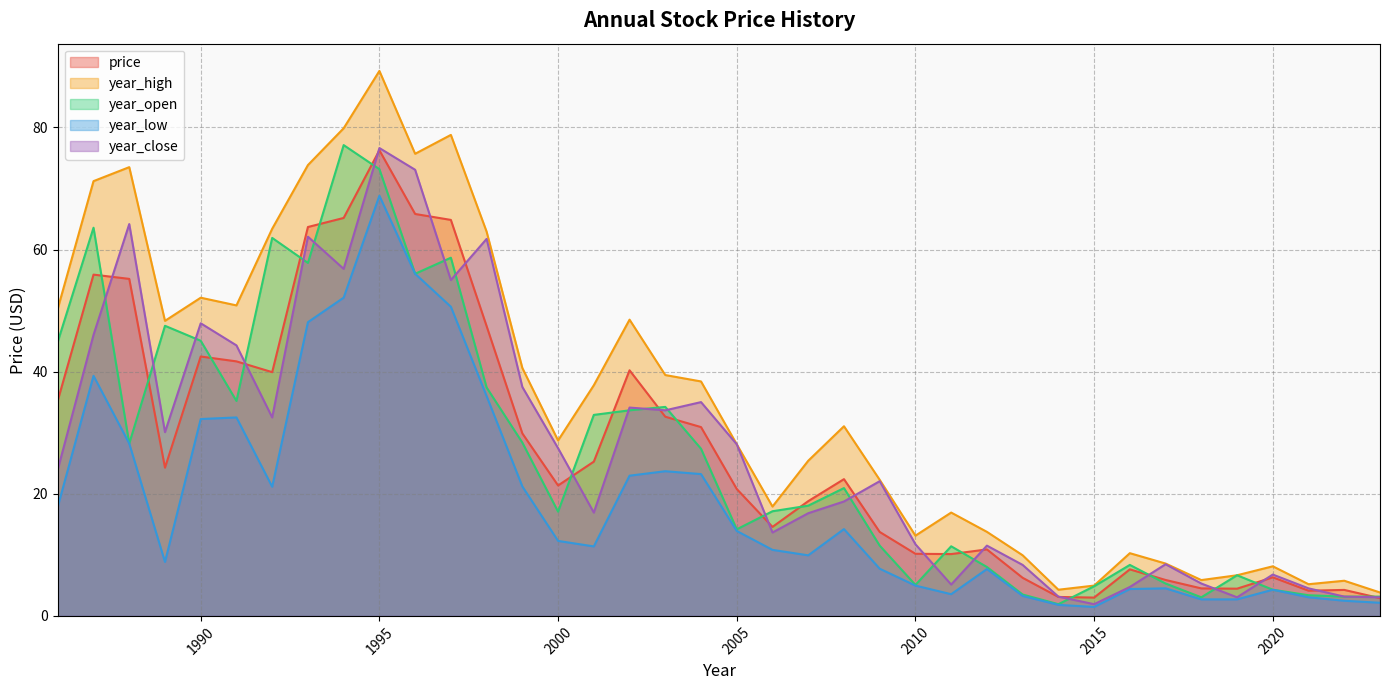

What is the value of the year_high point at the 9th from the left?

79.9